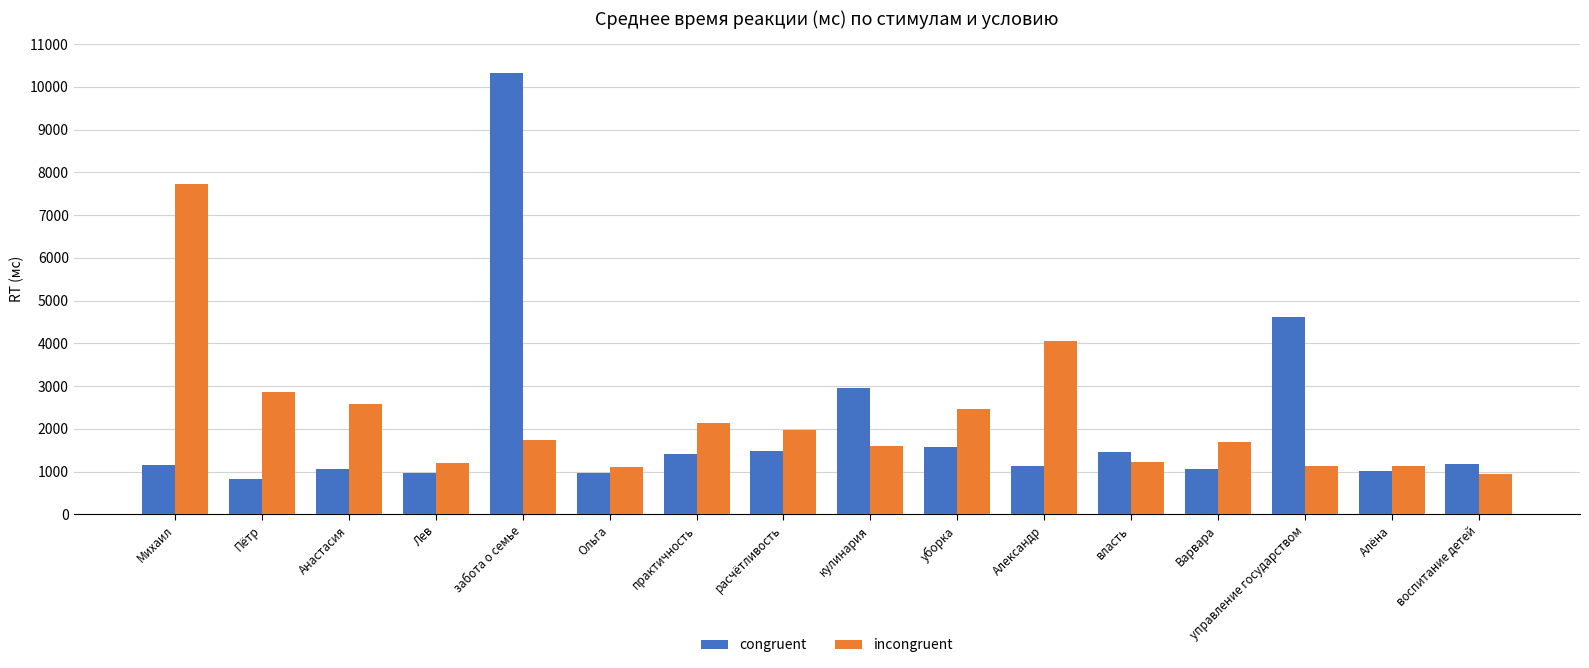

What value does the congruent series have at Ольга, to the nearest 100?

1000